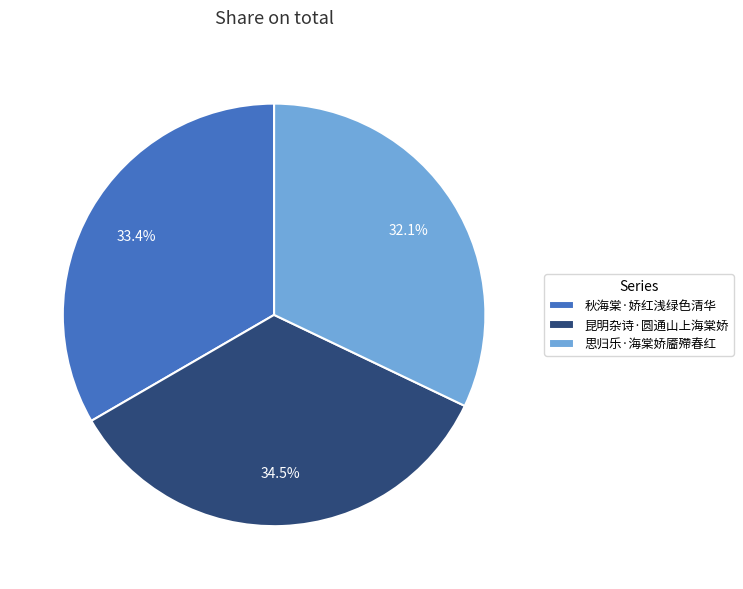

Approximately how many times larger is the value at 思归乐·海棠娇靥殢春红 compared to 秋海棠·娇红浅绿色清华?

1.0